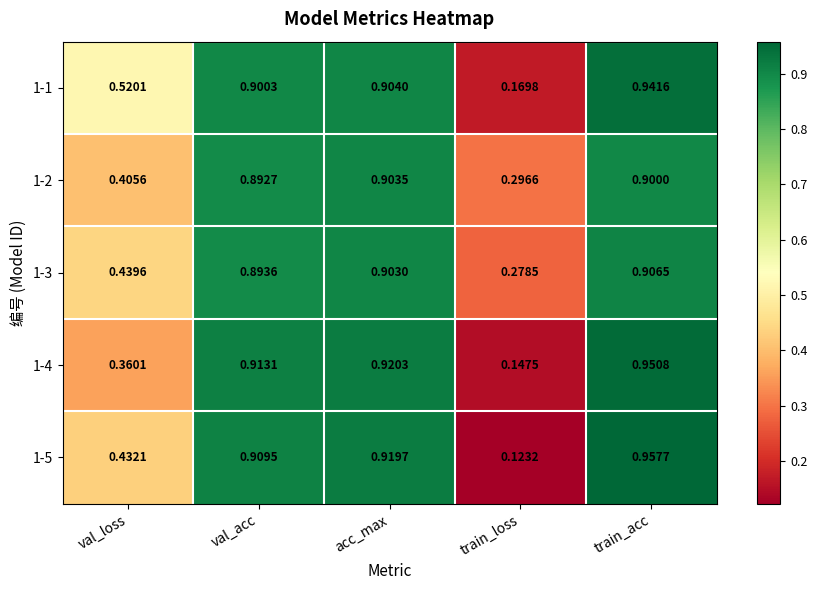

Which series changed the most between val_loss and acc_max?

1-4